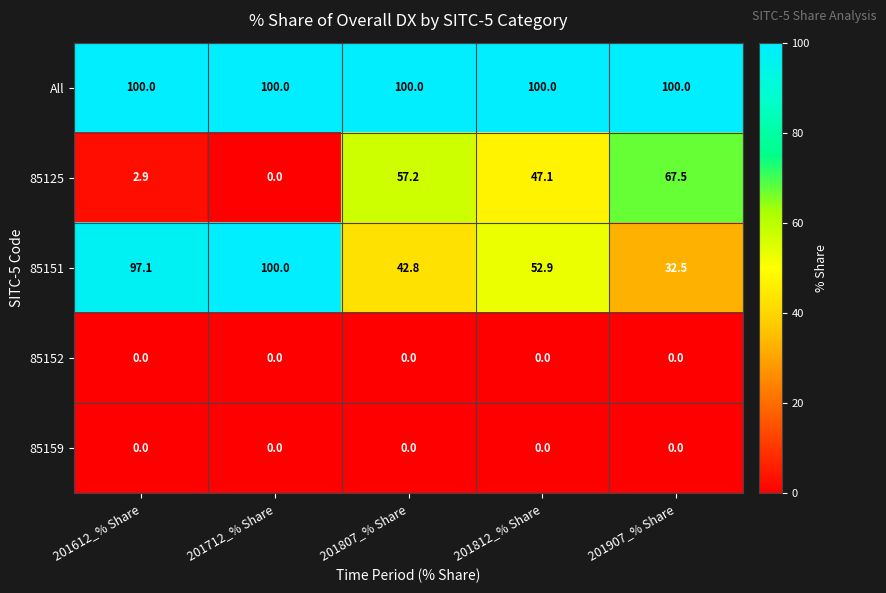

Reading left to right, extract all data points from this chart.

All: 201612_% Share=100.0	201712_% Share=100.0	201807_% Share=100.0	201812_% Share=100.0	201907_% Share=100.0
85125: 201612_% Share=2.9	201712_% Share=0.0	201807_% Share=57.2	201812_% Share=47.1	201907_% Share=67.5
85151: 201612_% Share=97.1	201712_% Share=100.0	201807_% Share=42.8	201812_% Share=52.9	201907_% Share=32.5
85152: 201612_% Share=0.0	201712_% Share=0.0	201807_% Share=0.0	201812_% Share=0.0	201907_% Share=0.0
85159: 201612_% Share=0.0	201712_% Share=0.0	201807_% Share=0.0	201812_% Share=0.0	201907_% Share=0.0